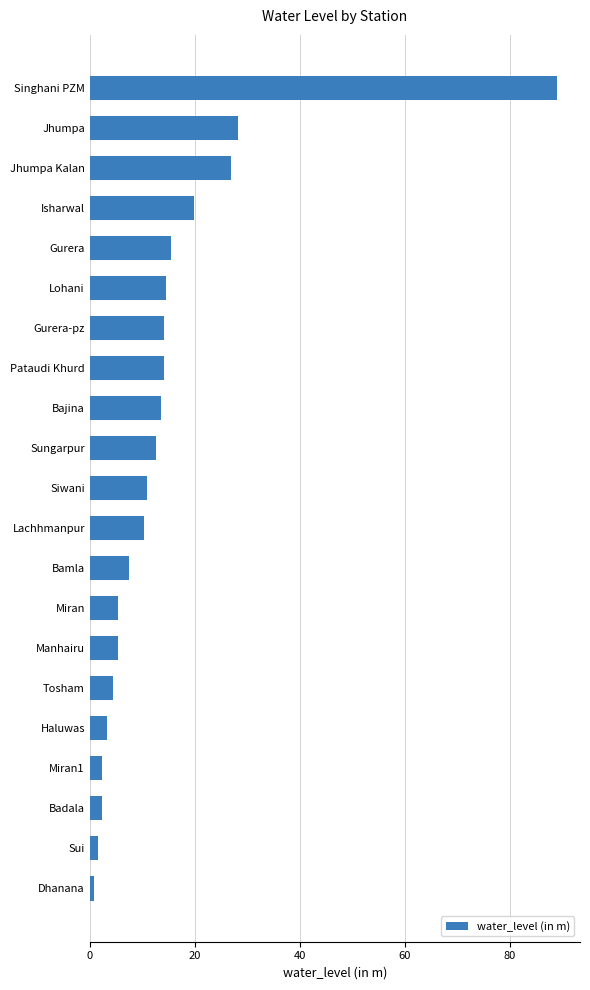

At which label is the value closest to 44?

Jhumpa